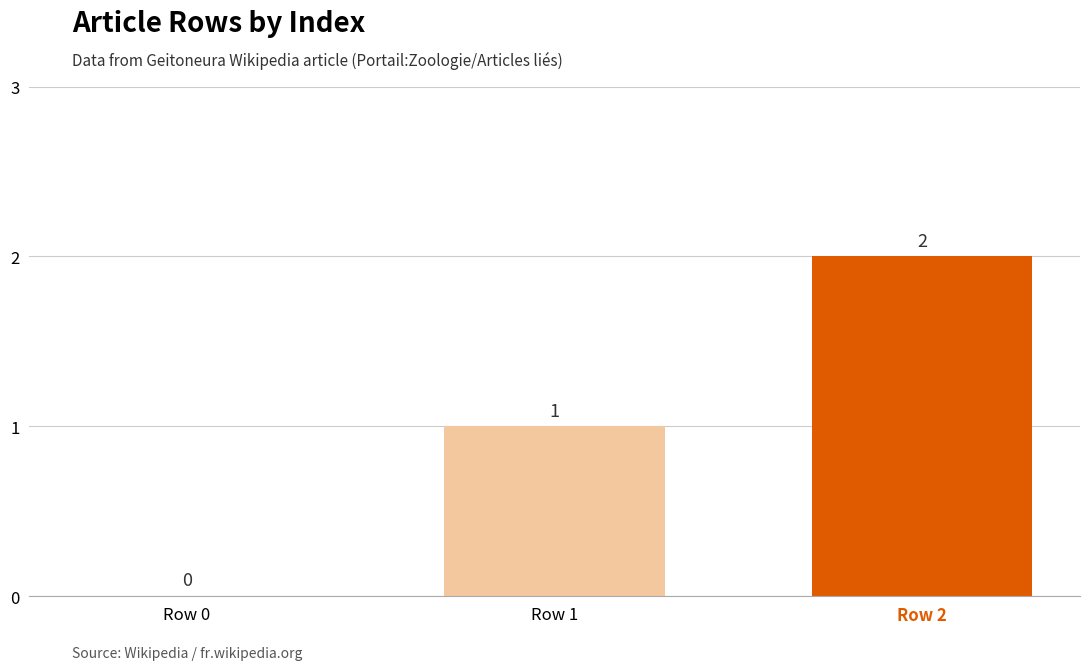

Reading left to right, what are all the values shown in this chart?

0	1	2